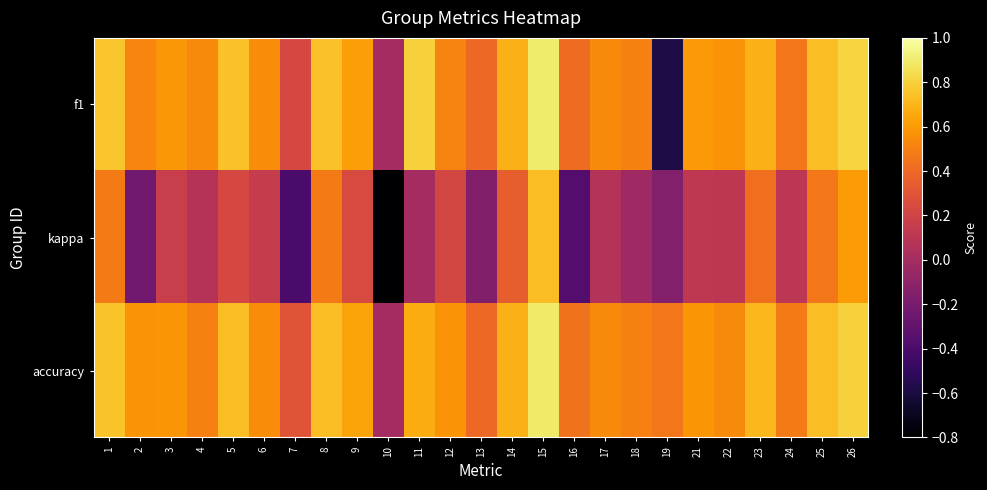

Which series has the largest range (max minus min)?

kappa